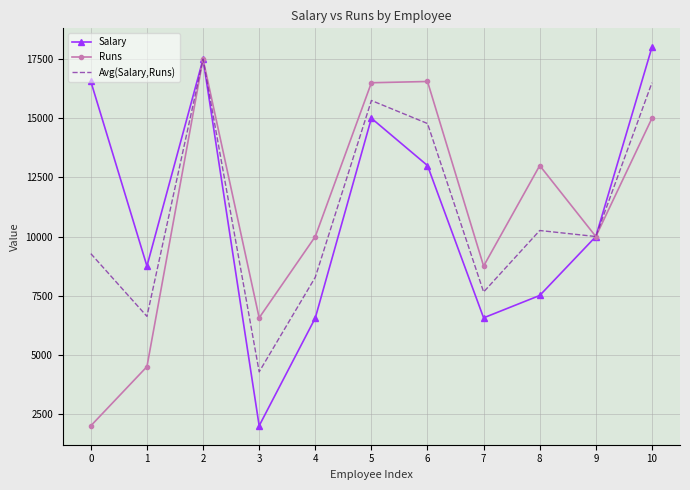

The Runs series shows 22682.6 at 8. True or false?

False